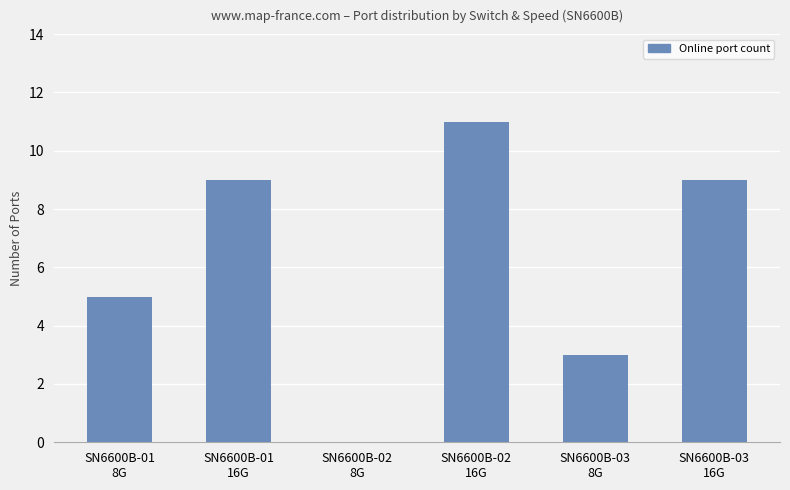

Which has a higher value, SN6600B-03
8G or SN6600B-02
8G?

SN6600B-03
8G